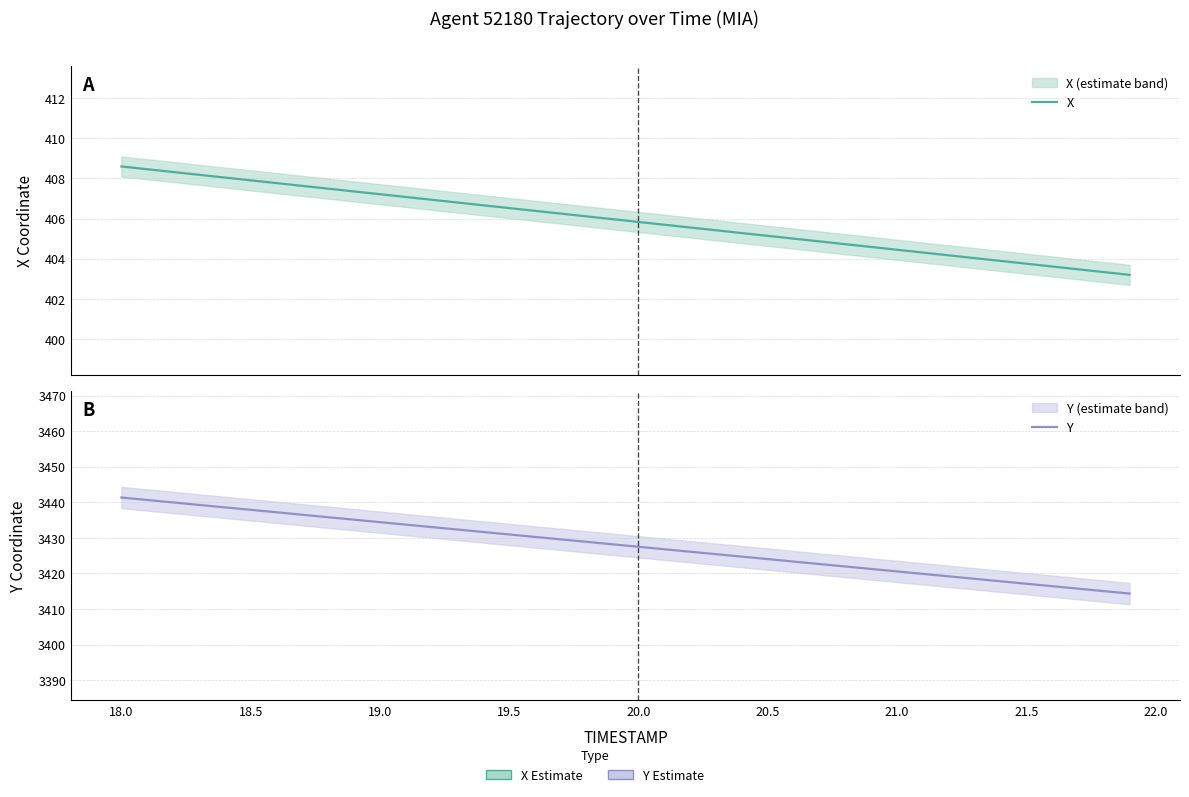

How many values in the X series are below 405?

13